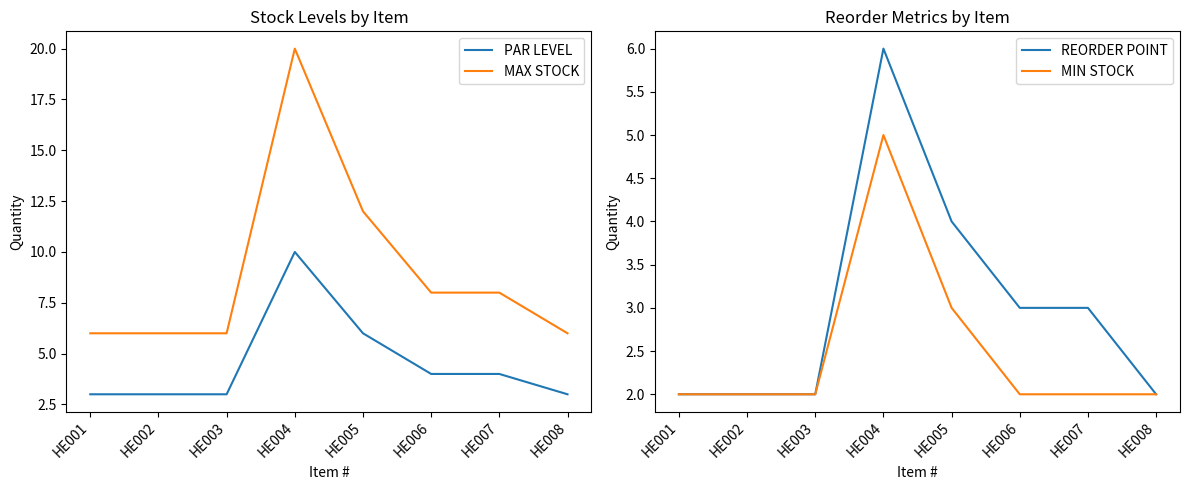

True or false: MIN STOCK has a value of 1 at HE008.

False